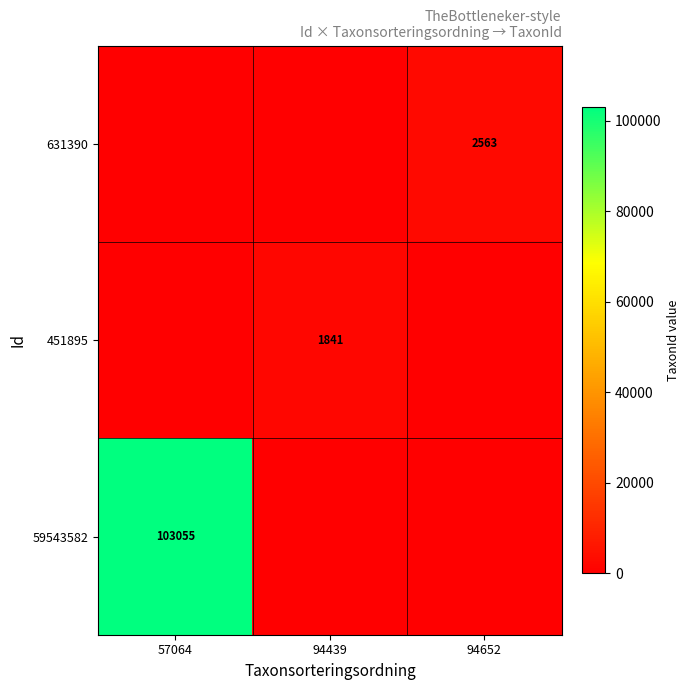

The 451895 series shows 2553 at 94439. True or false?

False